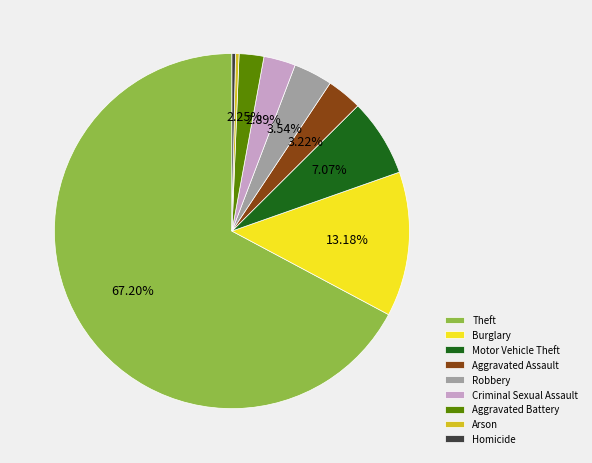

Which category accounts for the majority?

Theft